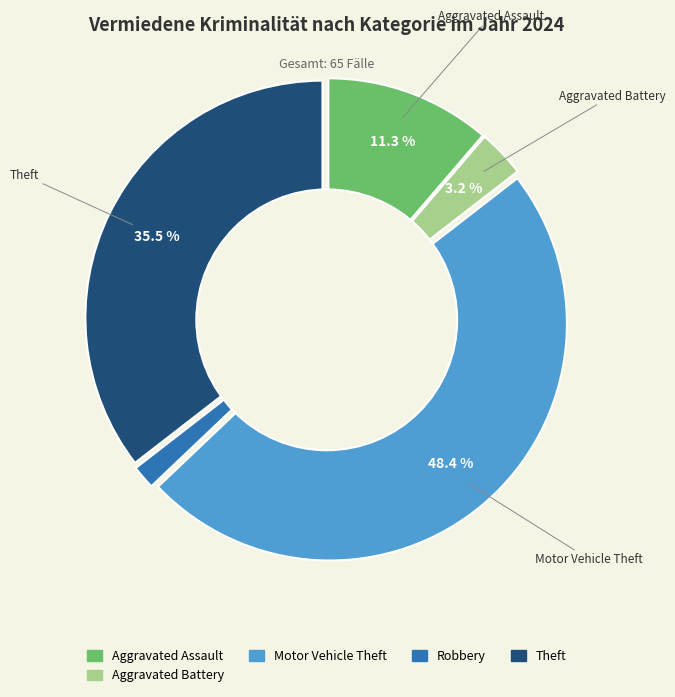

Is there any slice that represents more than half of the pie?

No